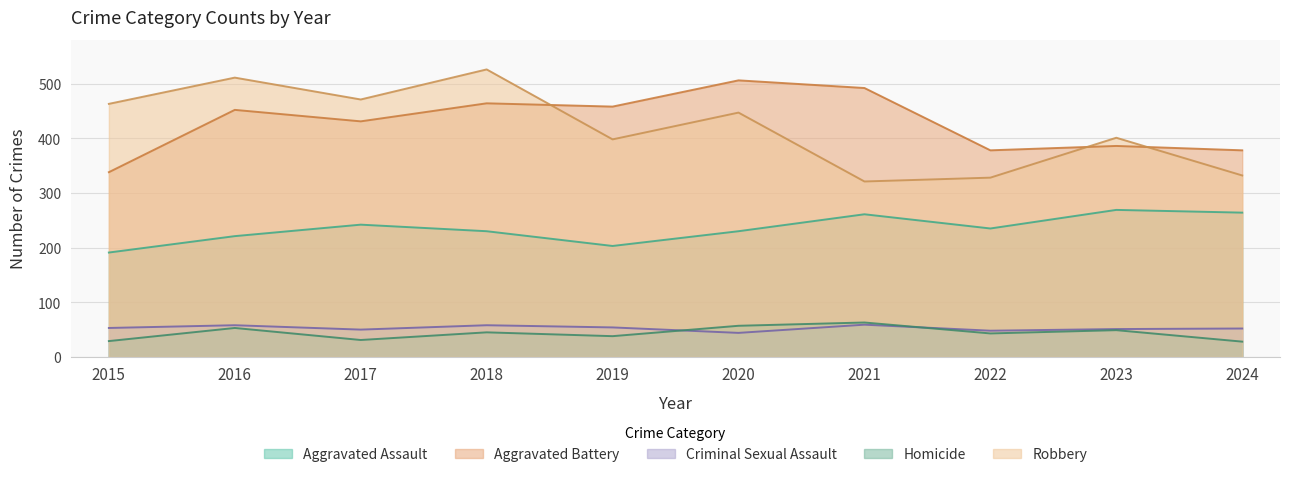

True or false: Criminal Sexual Assault and Aggravated Battery cross at least once.

False